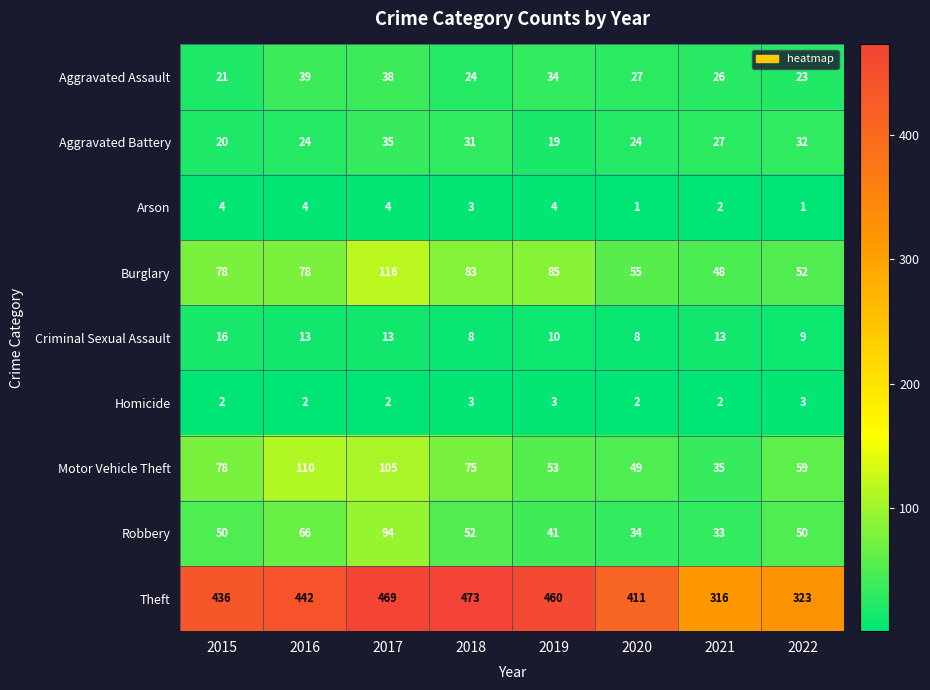

At which label does Motor Vehicle Theft first exceed 75?

2015